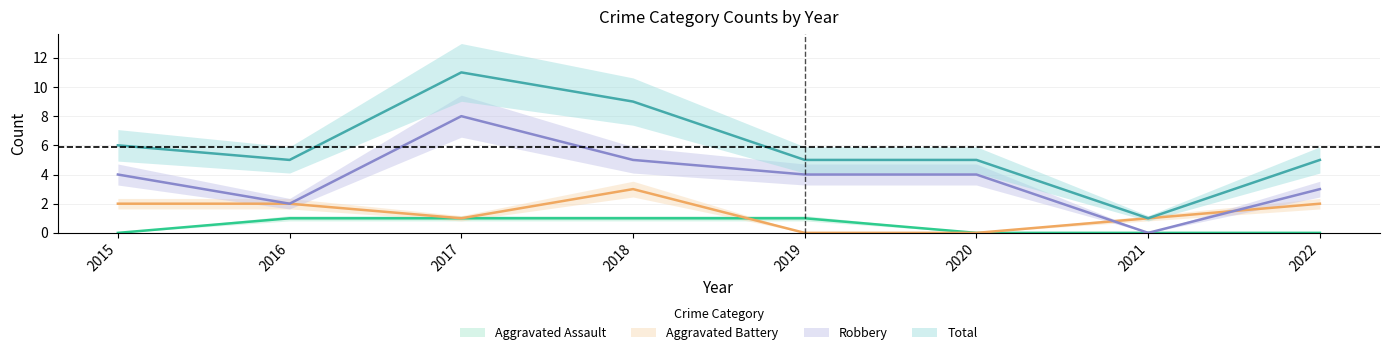

Rank the categories by Total value from highest to lowest.

2017, 2018, 2015, 2016, 2019, 2020, 2022, 2021